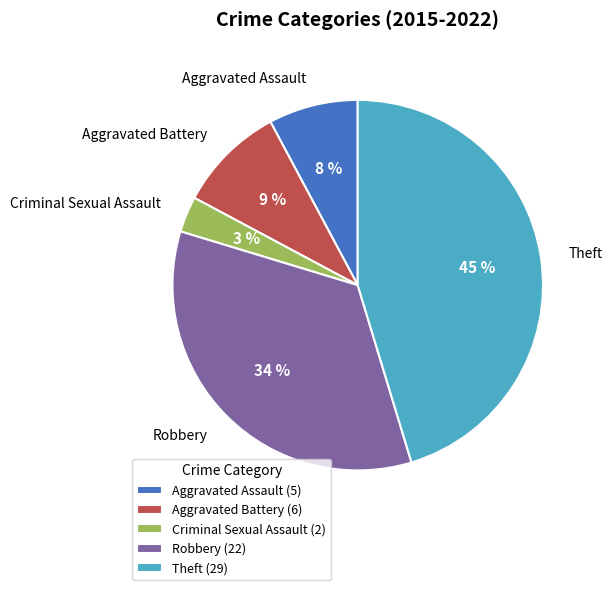

Is the sum of Criminal Sexual Assault and Robbery greater than half?

No